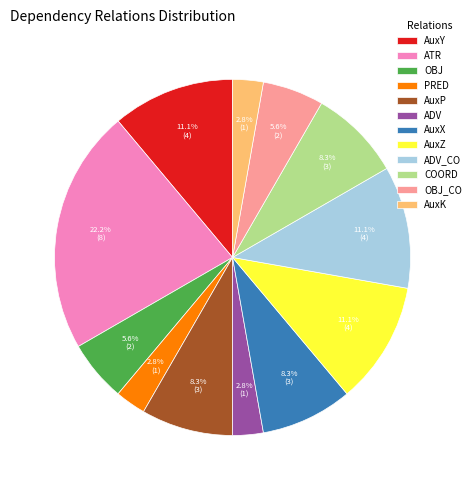

Approximately how many times larger is the value at OBJ_CO compared to PRED?

2.0